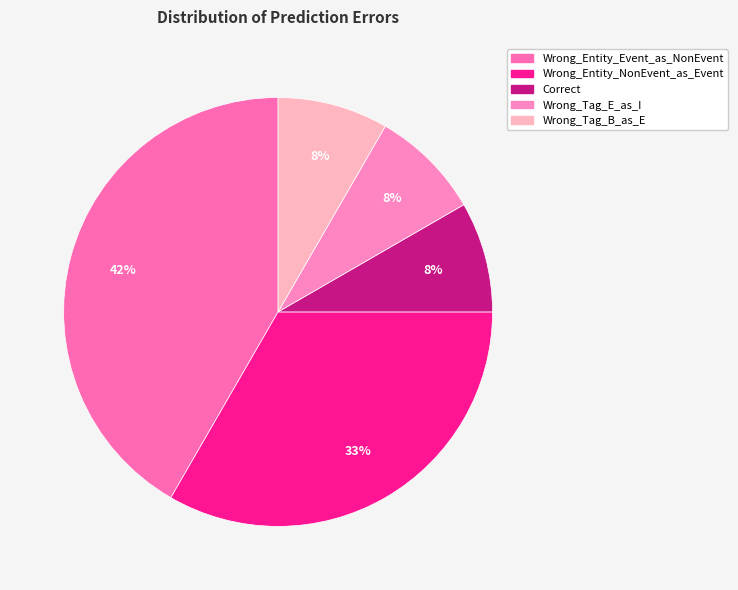

How many slices are in this pie chart?

5